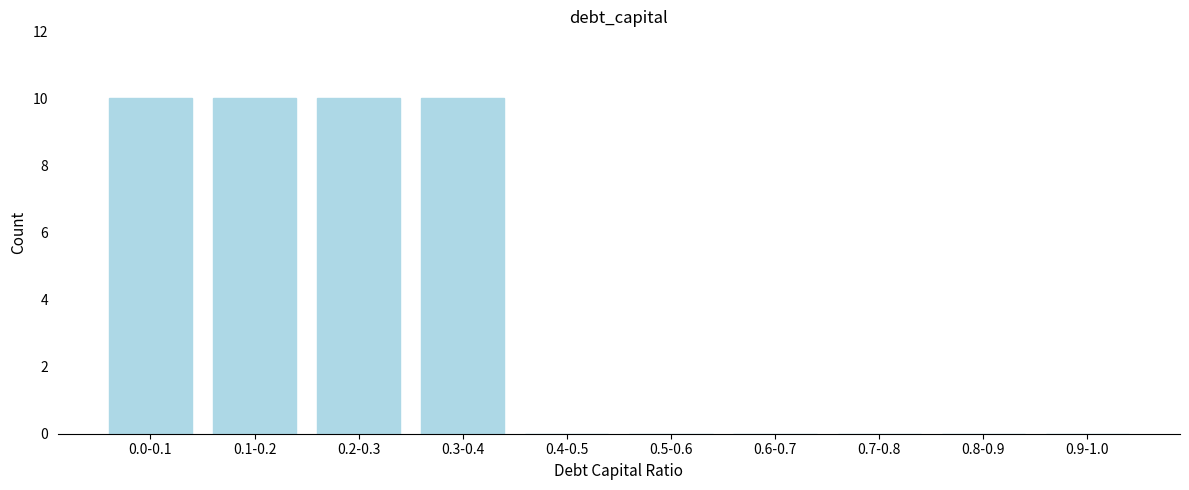

Reading left to right, transcribe all the data shown in this chart.

0.0-0.1=10	0.1-0.2=10	0.2-0.3=10	0.3-0.4=10	0.4-0.5=0	0.5-0.6=0	0.6-0.7=0	0.7-0.8=0	0.8-0.9=0	0.9-1.0=0